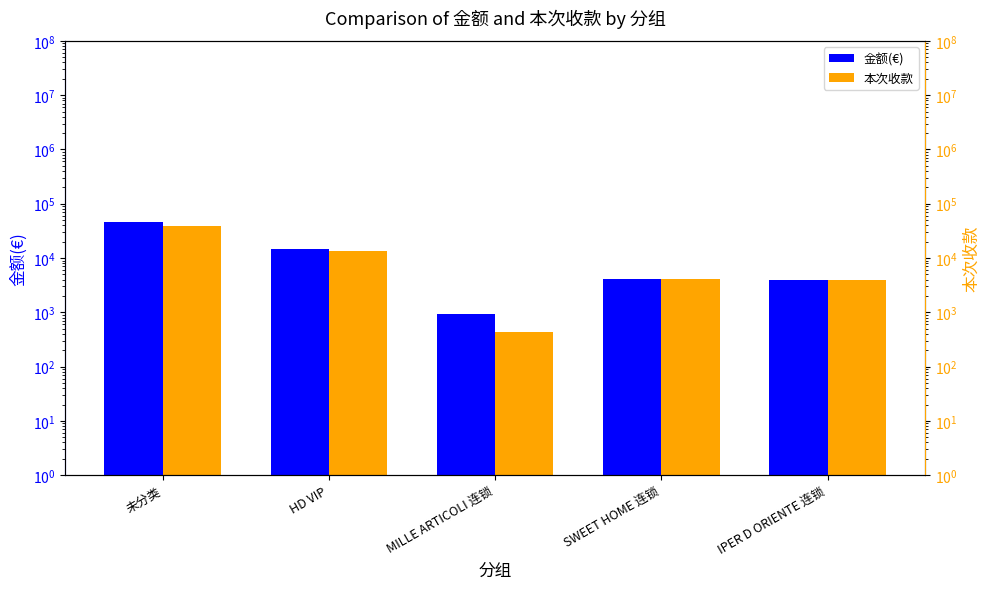

At which label does 金额(€) first exceed 4095?

未分类